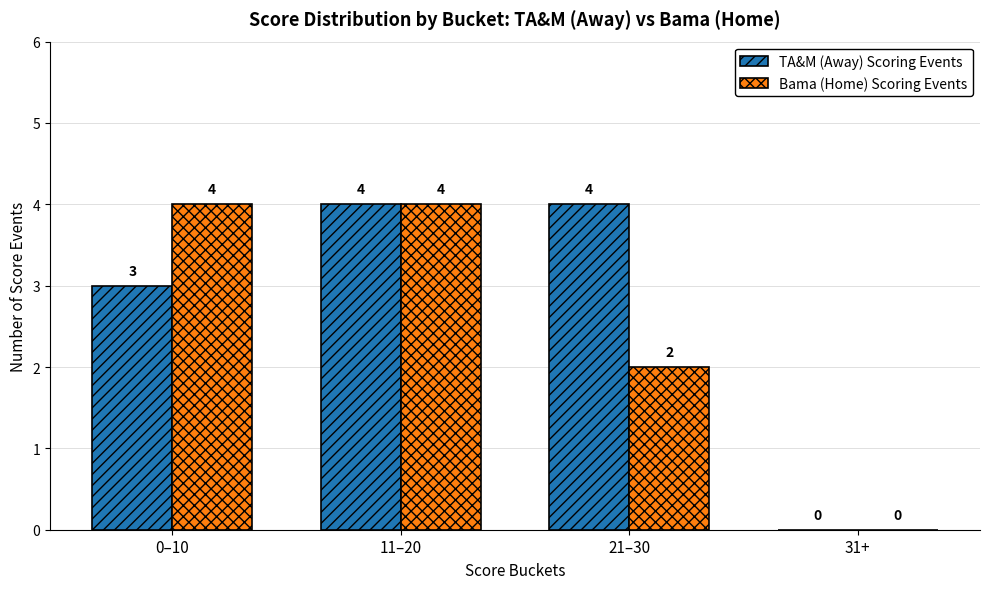

At which category is the sum across all series the highest?

11–20